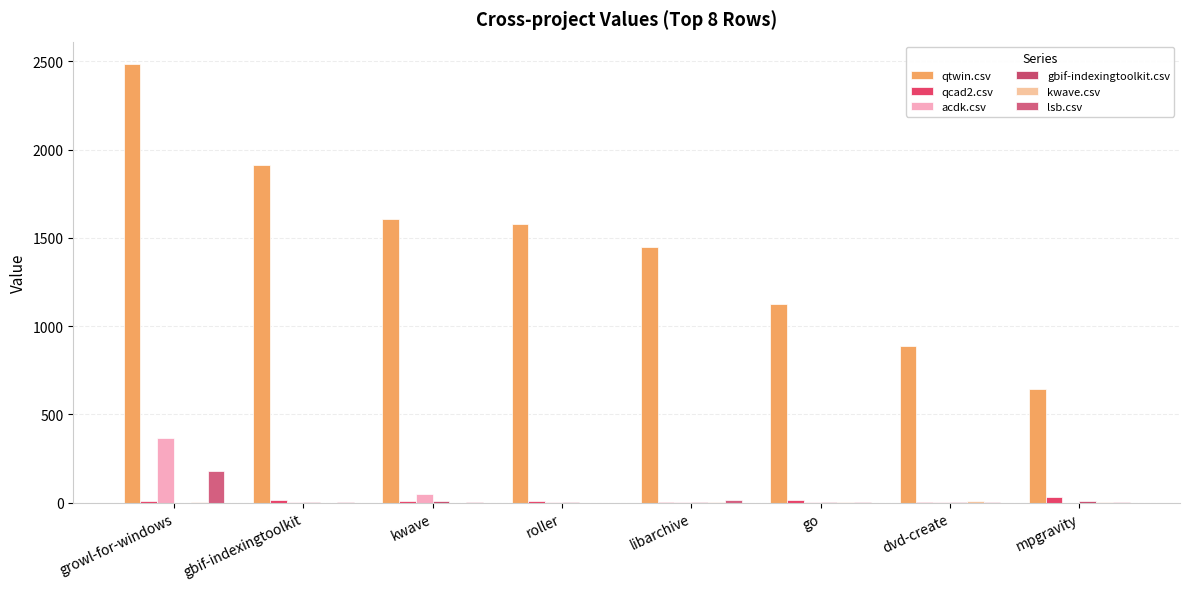

What position from the left is kwave?

3